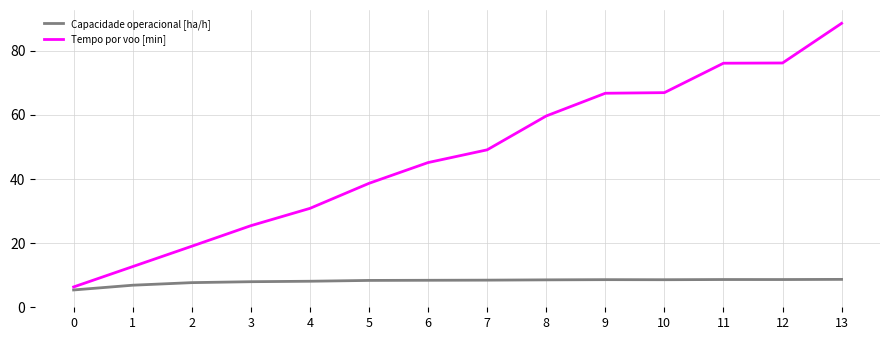

The value of Capacidade operacional [ha/h] at 10 is 12.2. True or false?

False